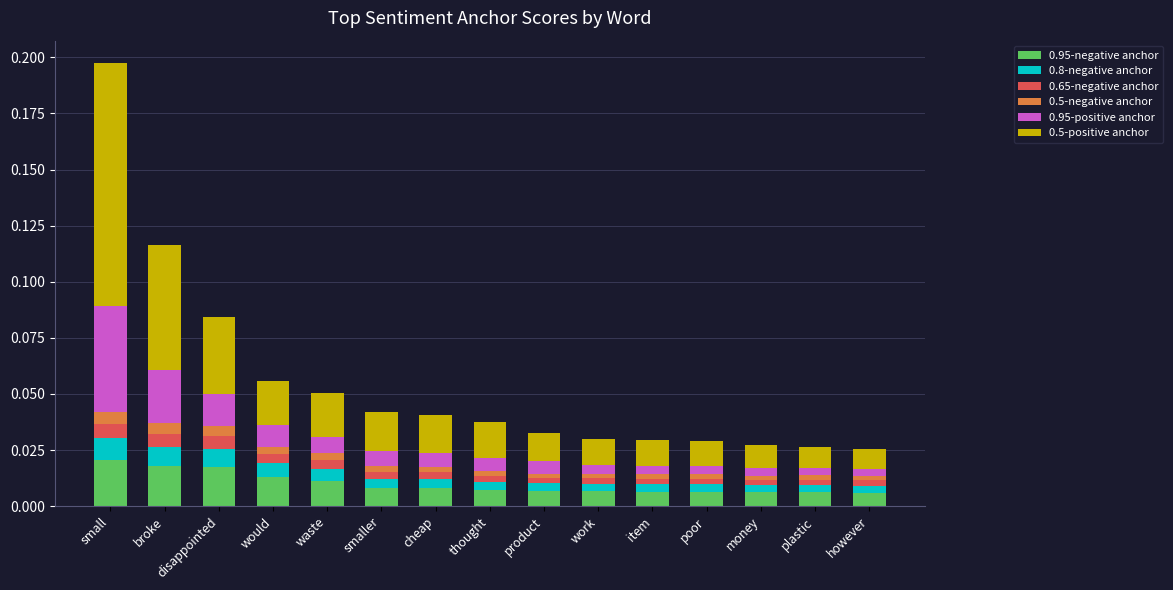

At which category is the sum across all series the highest?

small